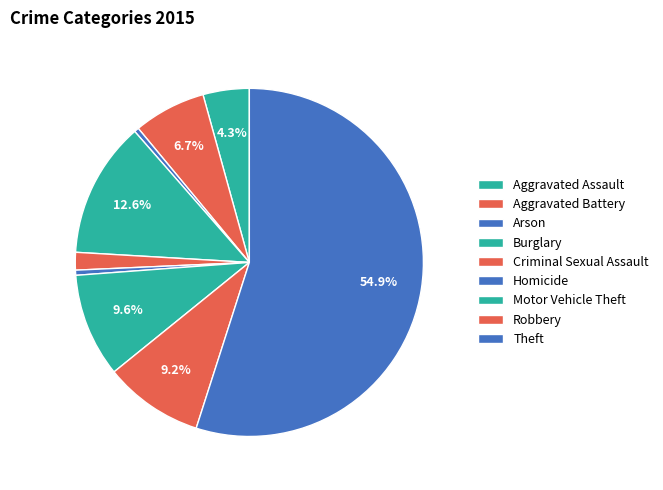

What is the change in value from Arson to Theft?

+56904